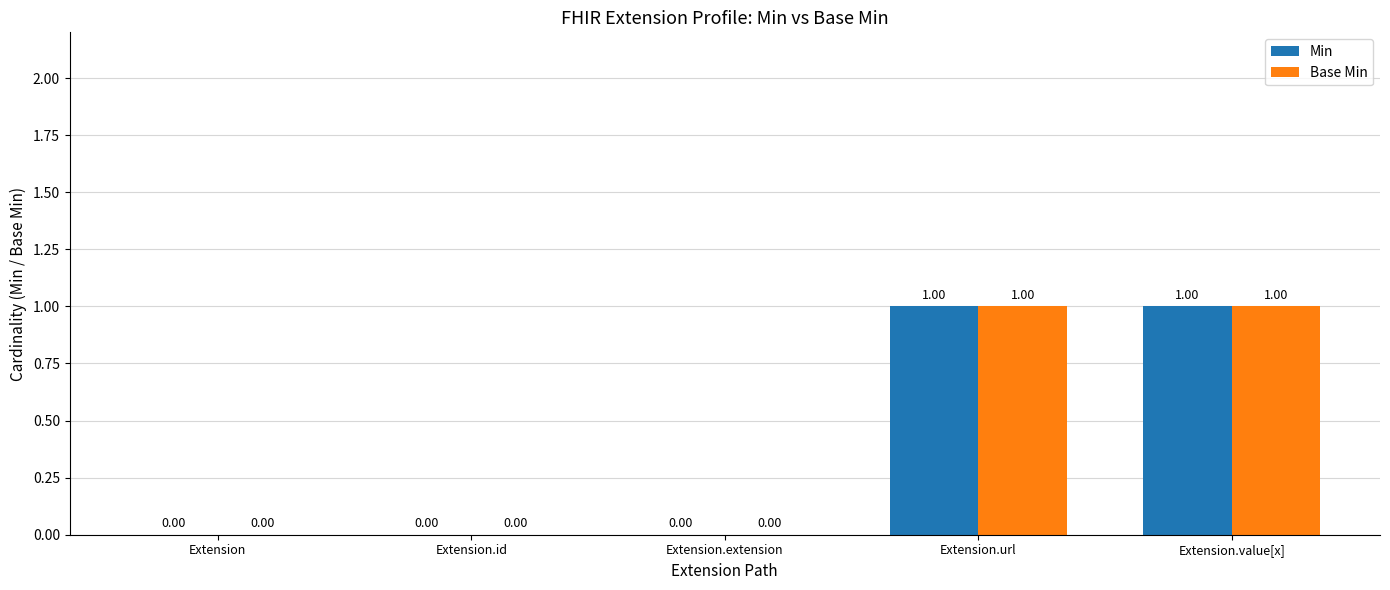

Reading left to right, transcribe all the data shown in this chart.

Min: 0	0	0	1	1
Base Min: 0	0	0	1	1